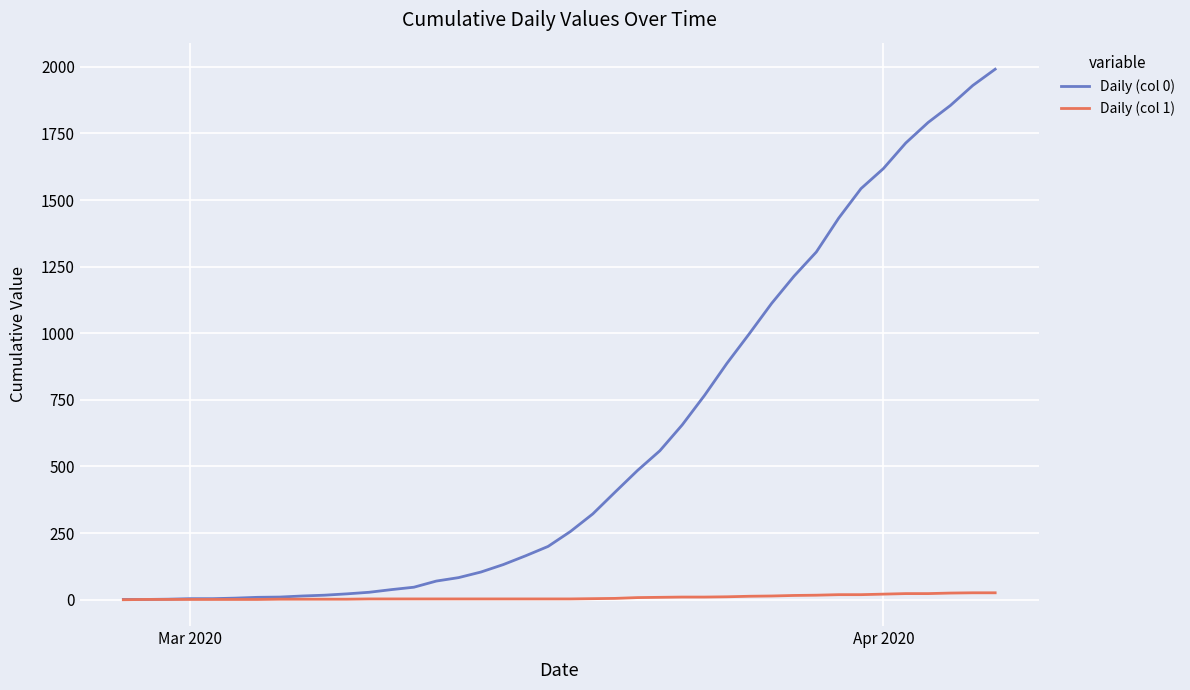

Rank the series by their maximum value, from highest to lowest.

Daily (col 0), Daily (col 1)